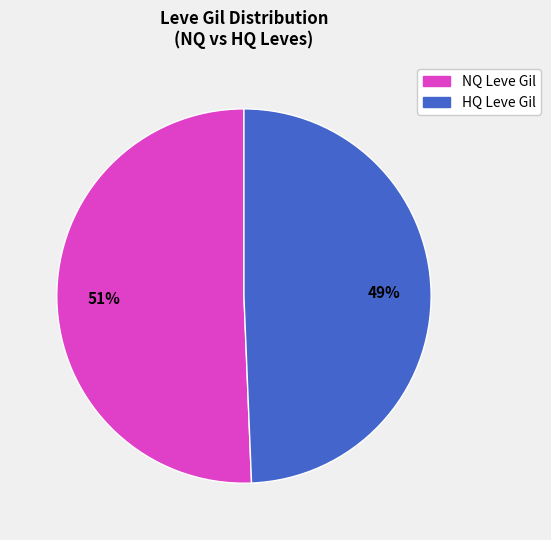

To the nearest percent, what is the average slice percentage?

50%